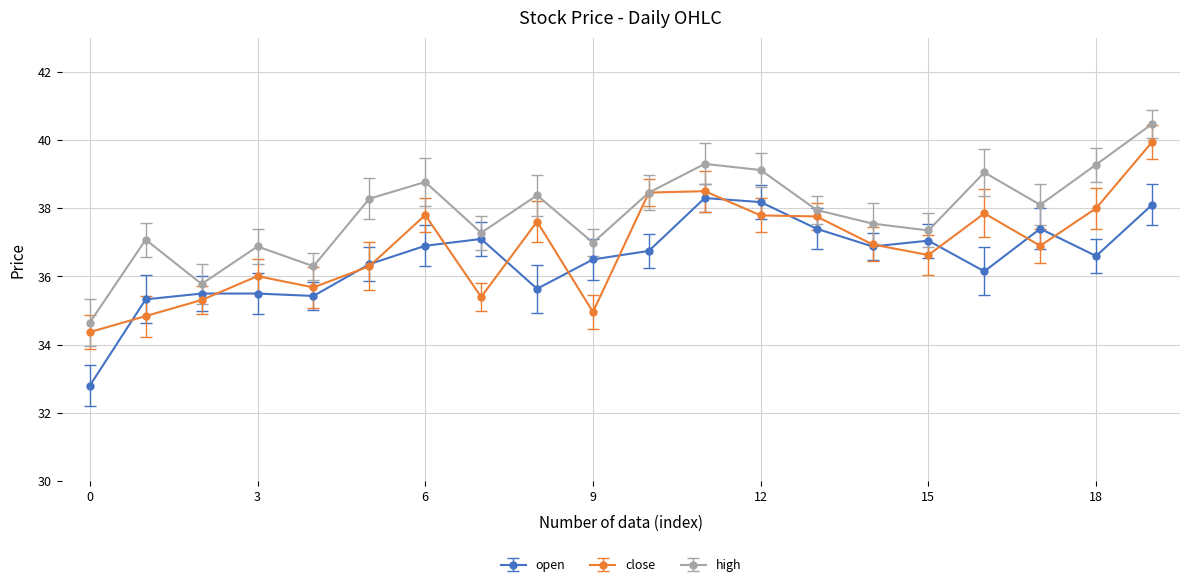

List the series in order of their peak value, highest first.

high, close, open